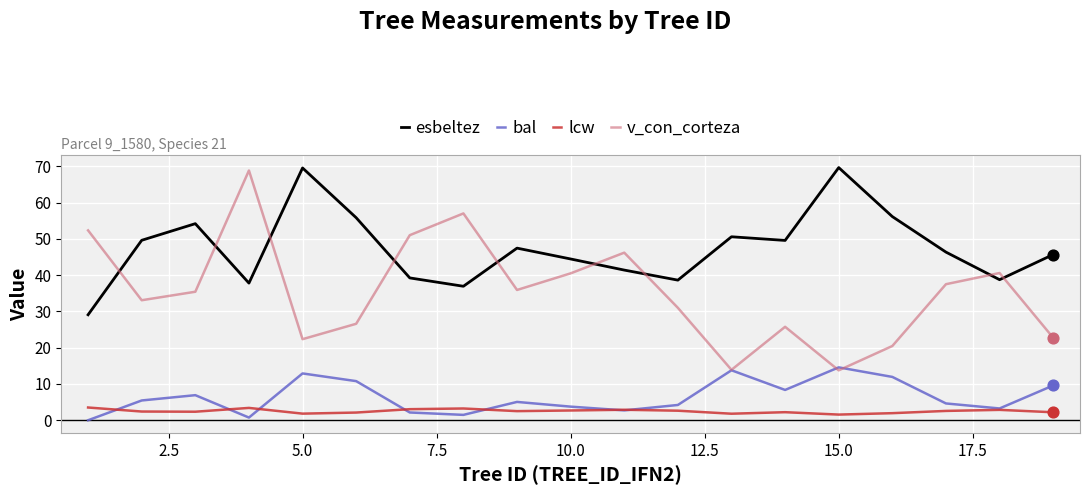

At how many categories does at least one series exceed 45?

16